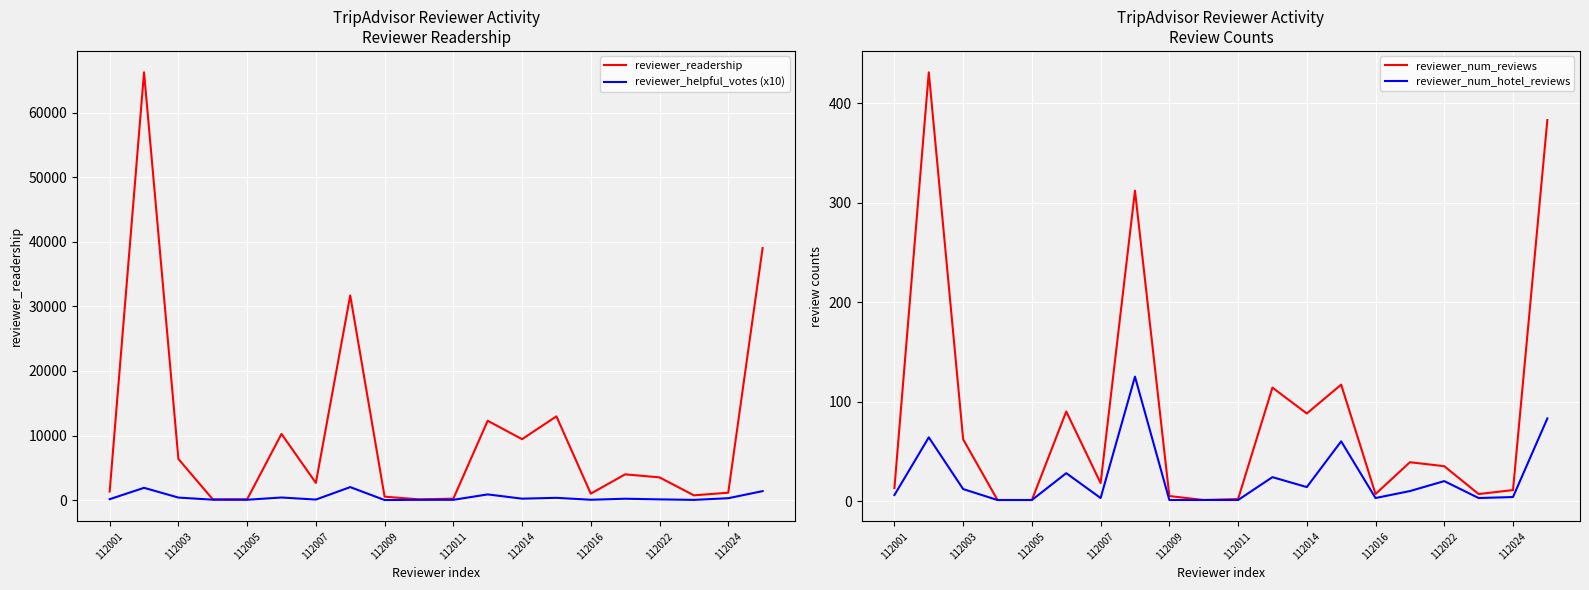

Is the value of reviewer_readership at 112007 greater than the value of reviewer_helpful_votes (x10) at 112016?

Yes